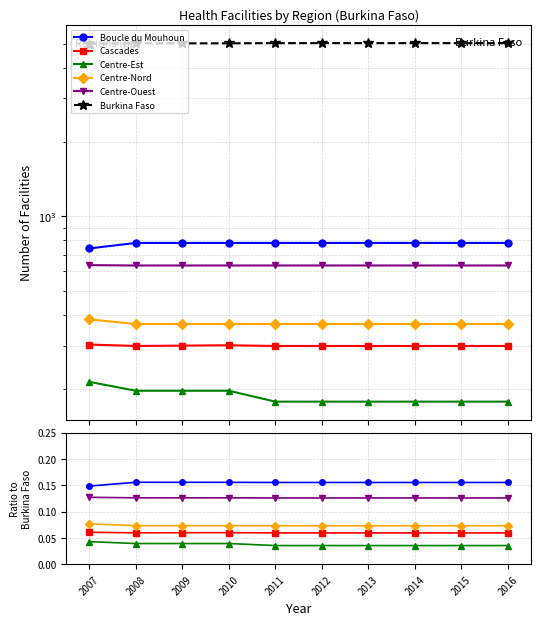

What is the average value of the Cascades series?

0.1